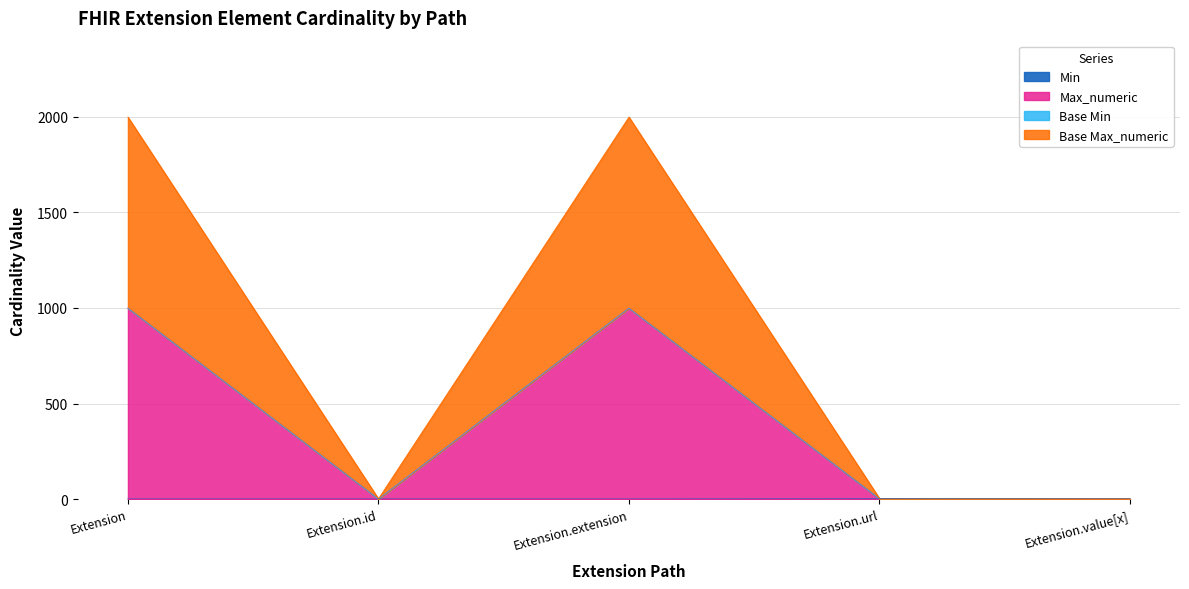

How many lines are shown in the chart?

4